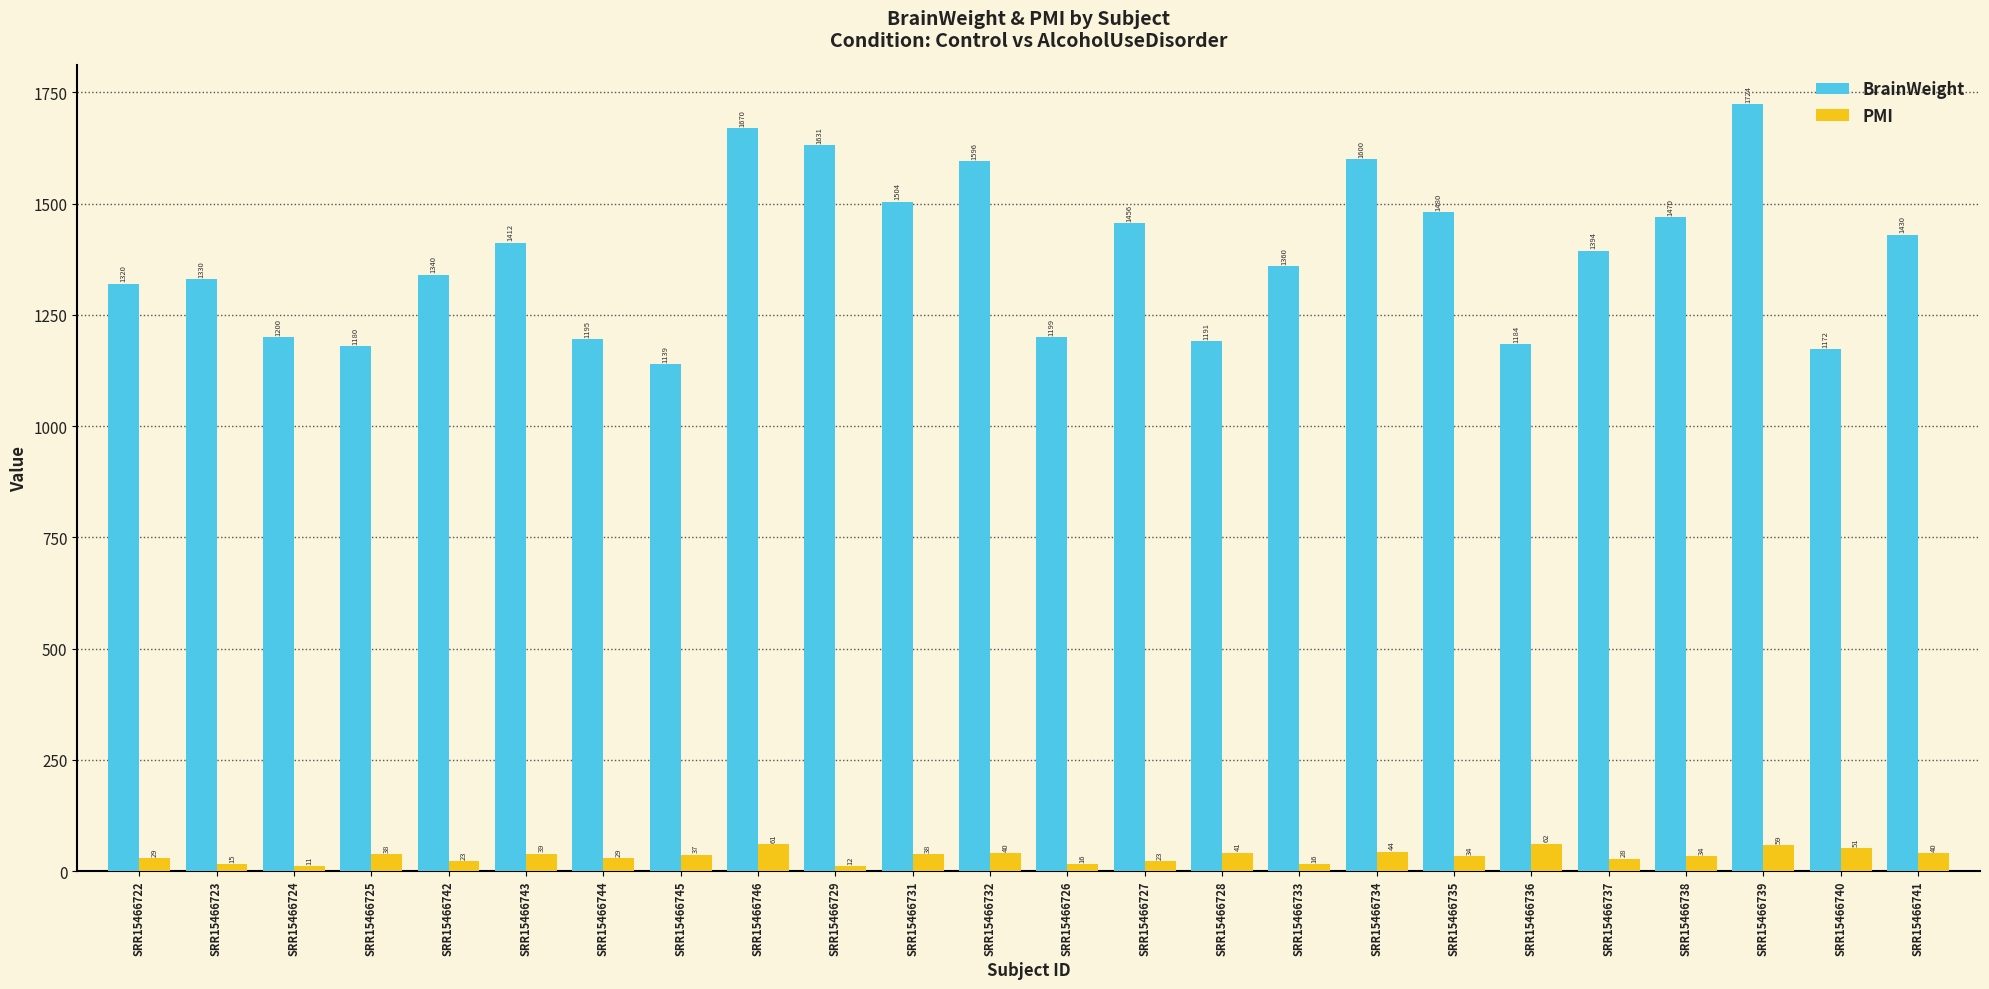

At SRR15466745, list the series in order from largest to smallest.

BrainWeight, PMI